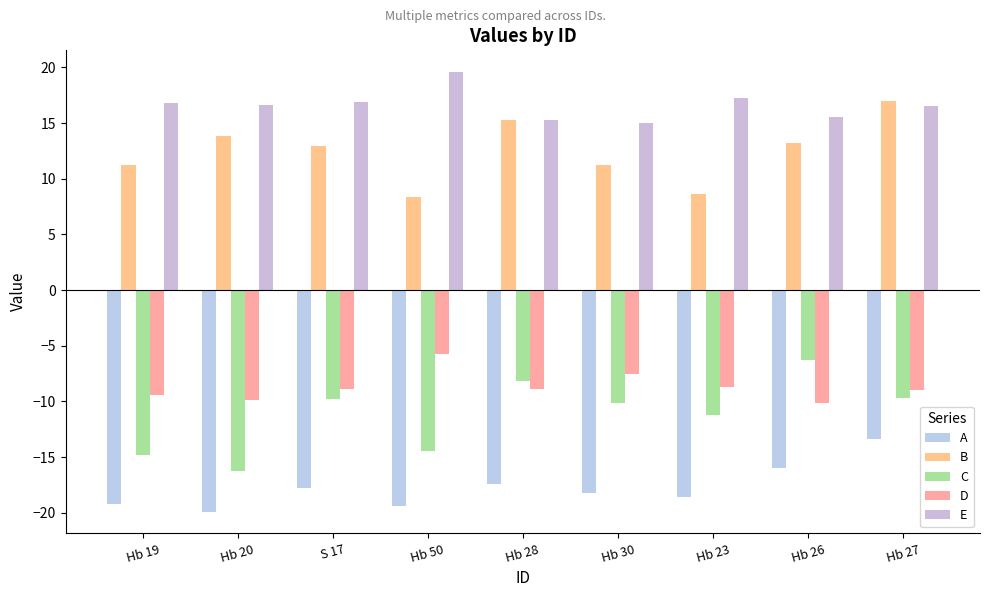

Reading left to right, transcribe all the data shown in this chart.

A: -19.2	-19.9	-17.8	-19.3	-17.4	-18.2	-18.5	-16.0	-13.4
B: 11.2	13.8	12.9	8.3	15.2	11.2	8.6	13.2	17.0
C: -14.8	-16.3	-9.8	-14.5	-8.1	-10.1	-11.2	-6.2	-9.7
D: -9.5	-9.9	-8.9	-5.8	-8.9	-7.5	-8.7	-10.2	-9.0
E: 16.8	16.6	16.9	19.6	15.3	15.0	17.2	15.6	16.5